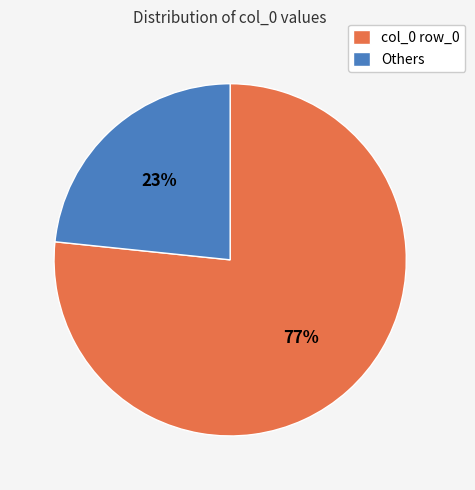

To the nearest percent, what is the average slice percentage?

50%